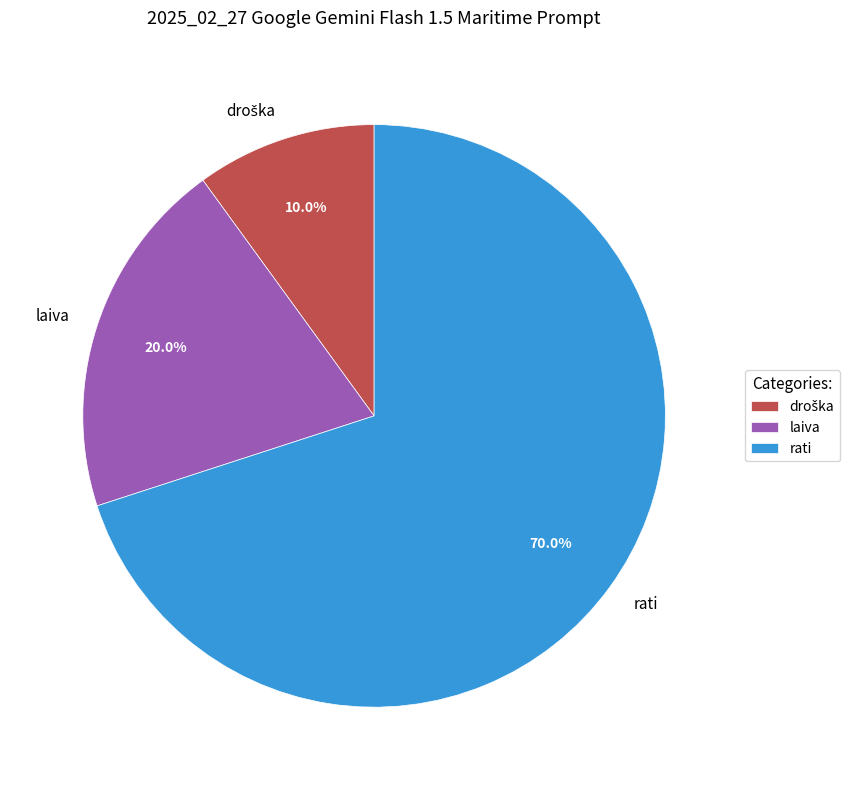

What percentage is NOT represented by laiva?

80.0%